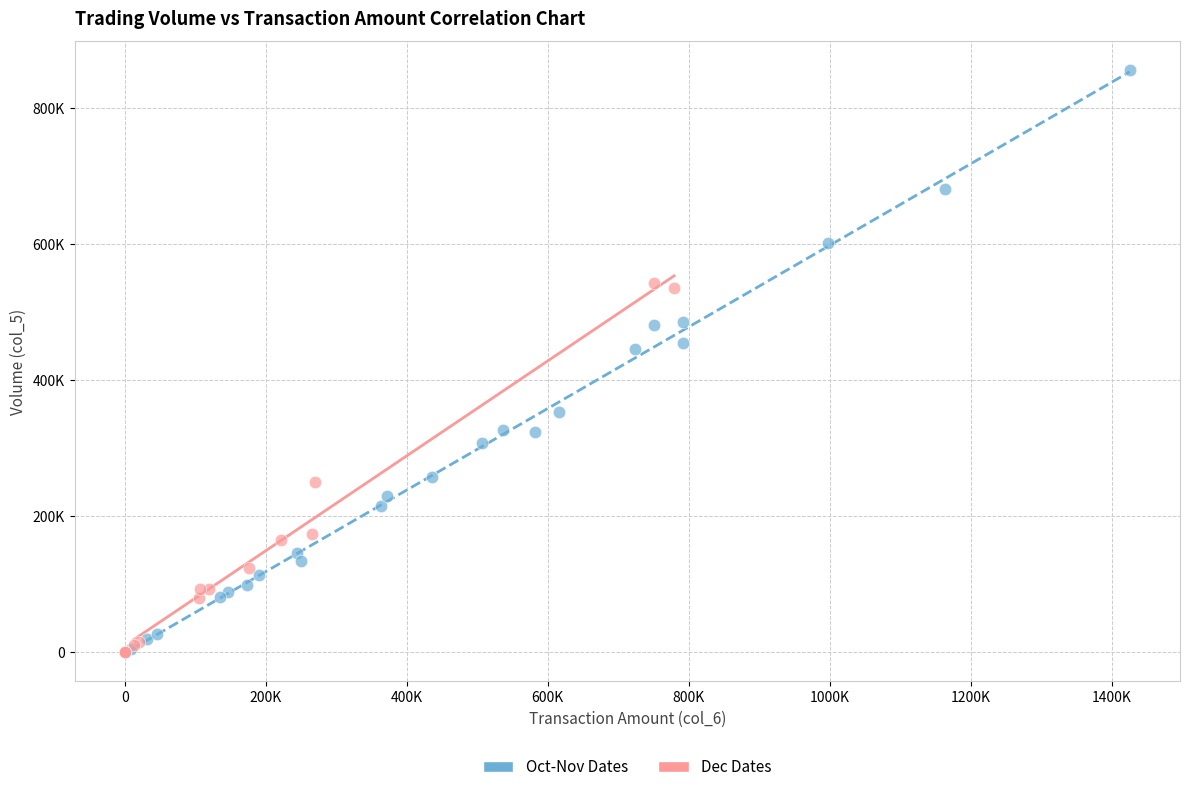

Which series has the largest Y range (max minus min)?

Oct-Nov Dates